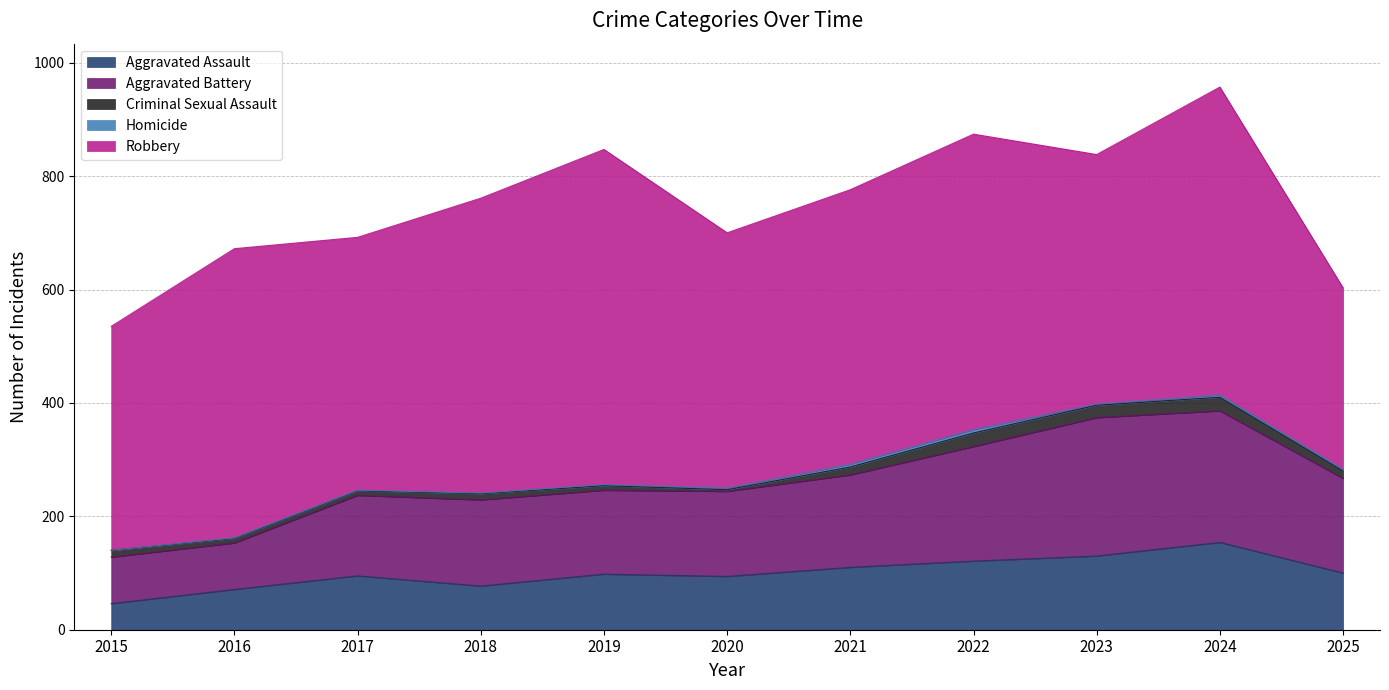

Where is the first local minimum for Robbery?

2017